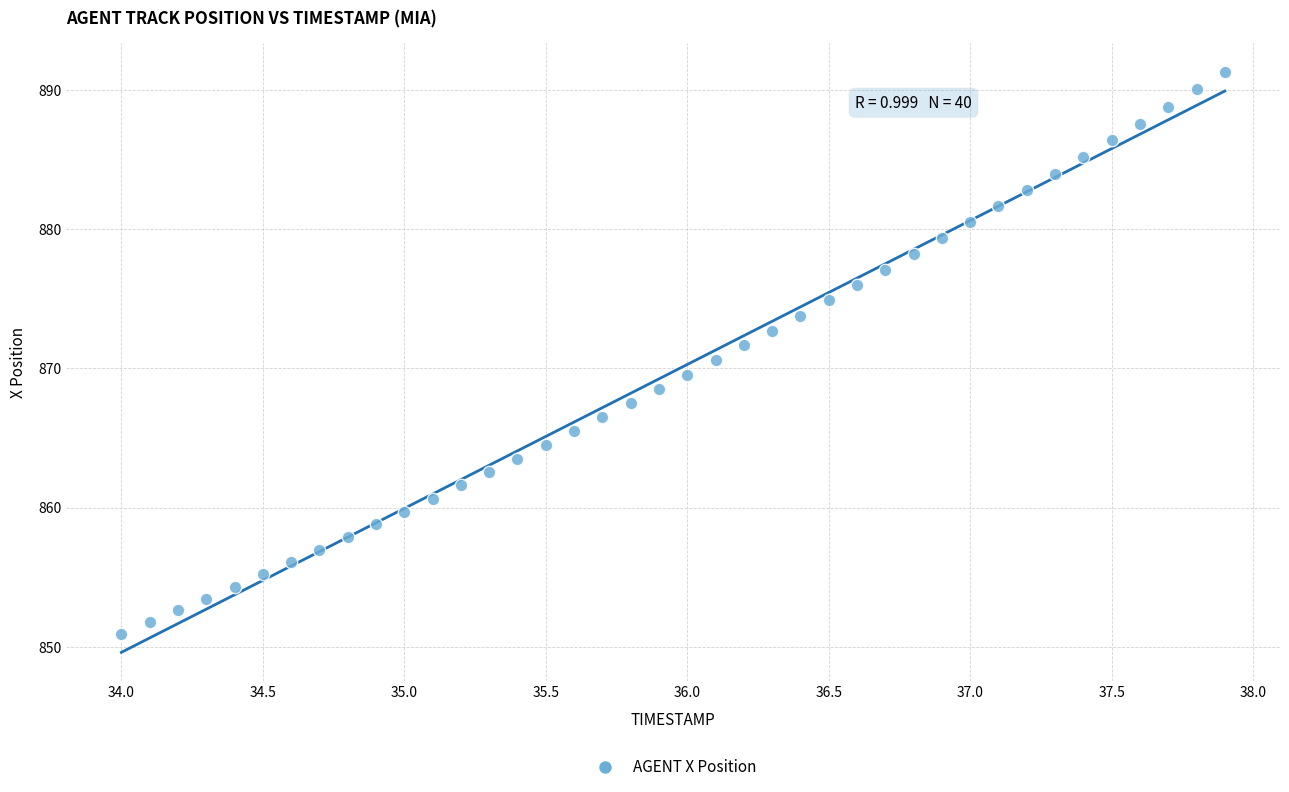

What is the range of X values (max minus min)?

3.9